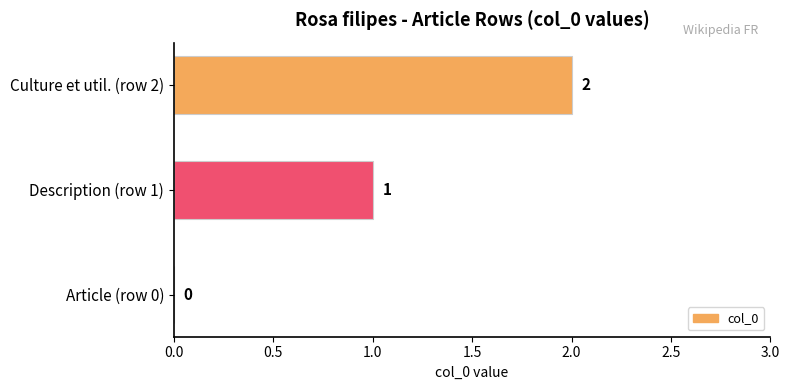

What is the sum of all values?

3